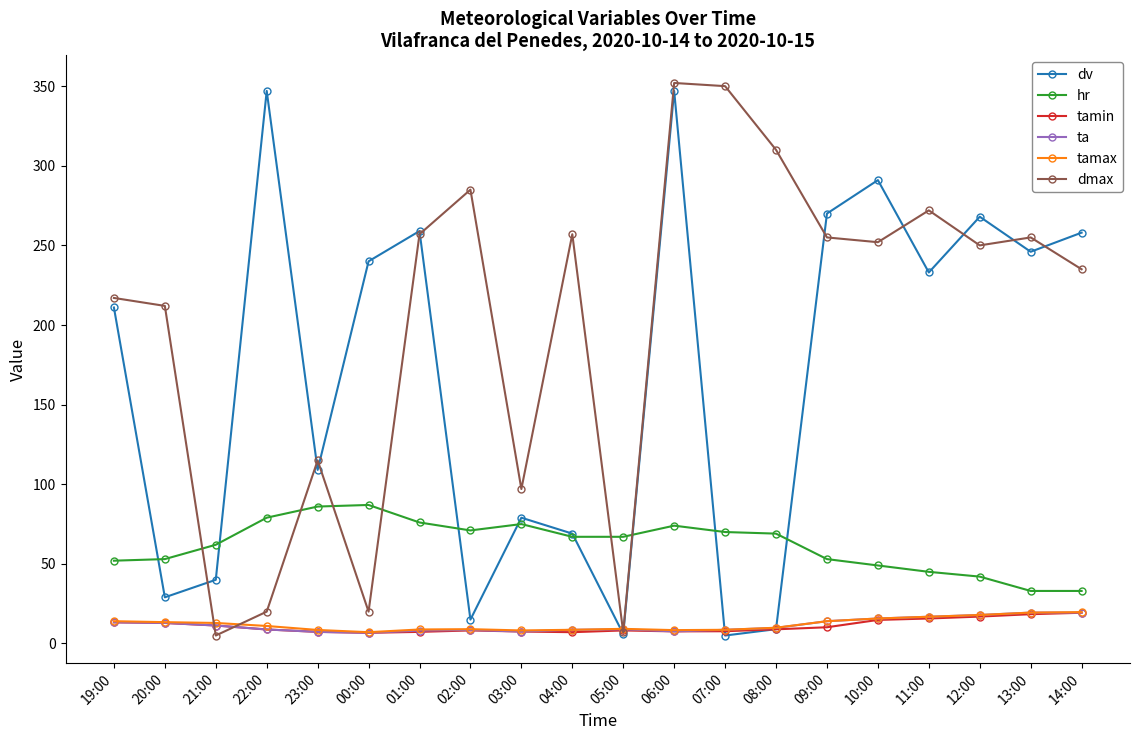

Which series changed the most between 10:00 and 14:00?

dv